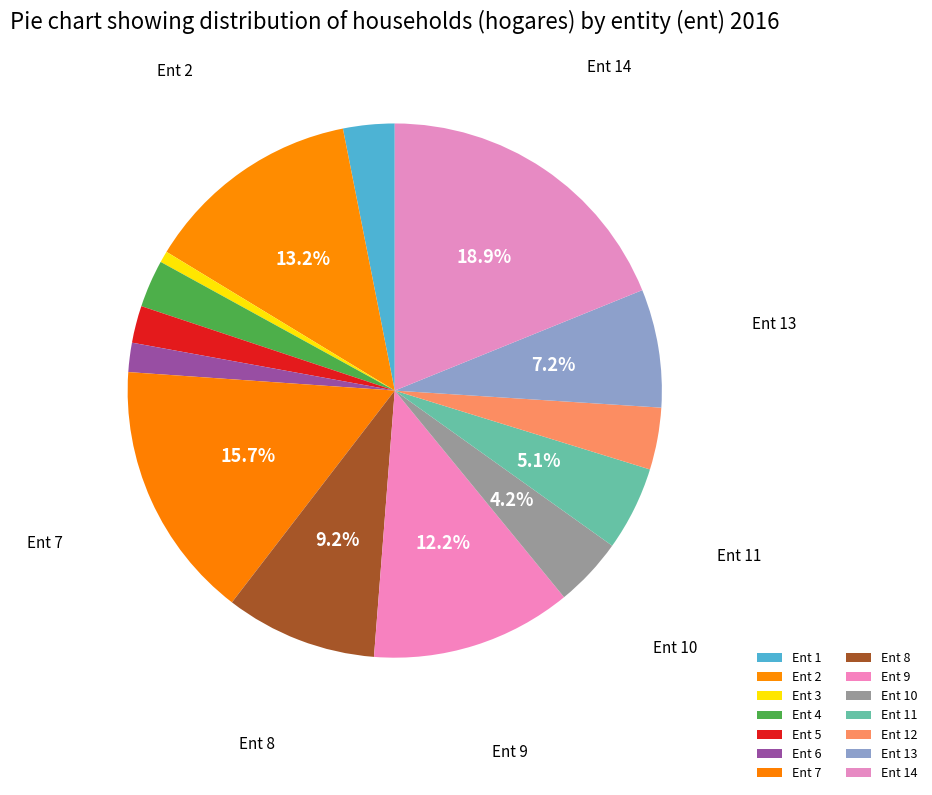

What percentage is the Ent 8 slice, to the nearest percent?

9%